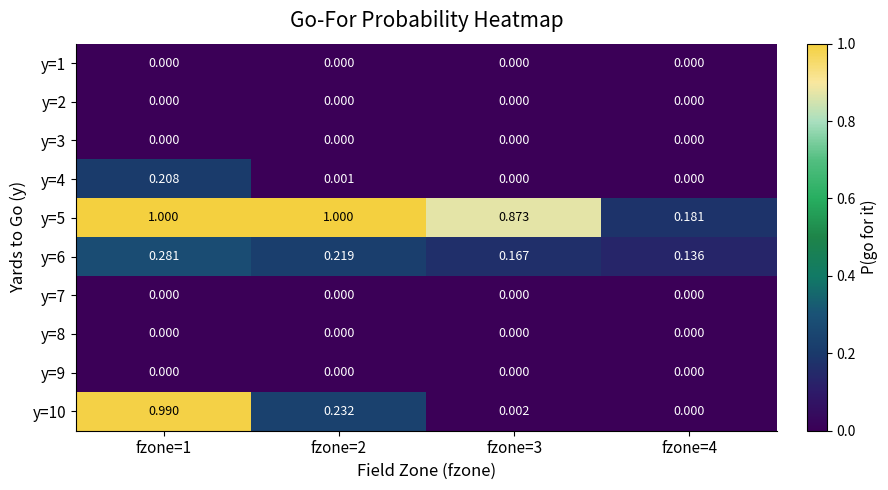

Is the value of y=10 at fzone=1 greater than the value of y=4 at fzone=4?

Yes